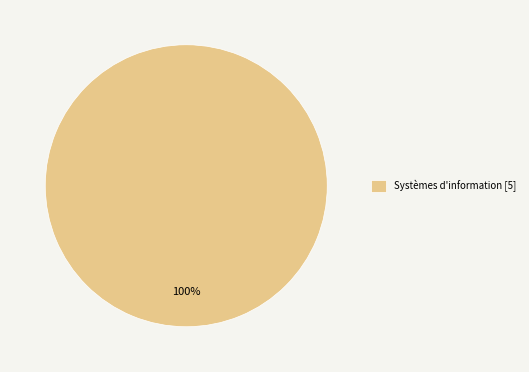

Is there a majority slice in this chart?

Yes